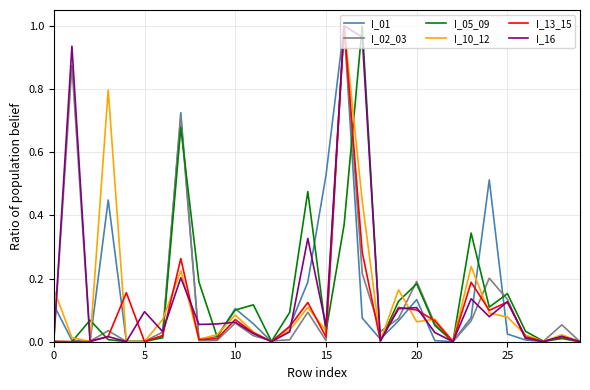

Which series has the largest range (max minus min)?

I_01